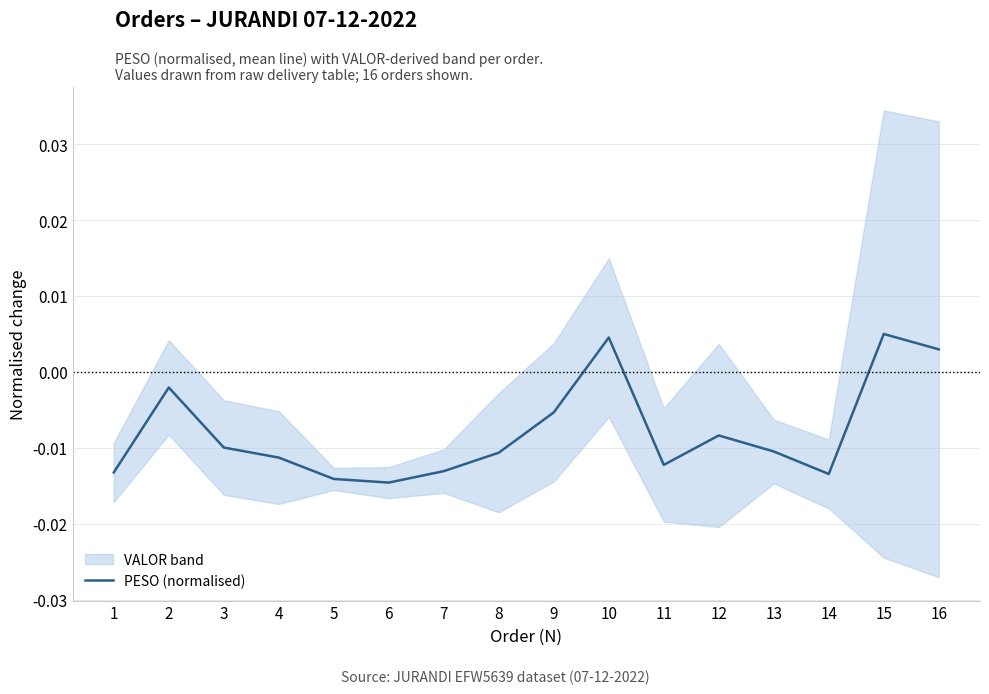

How many data points are less than 0?

13